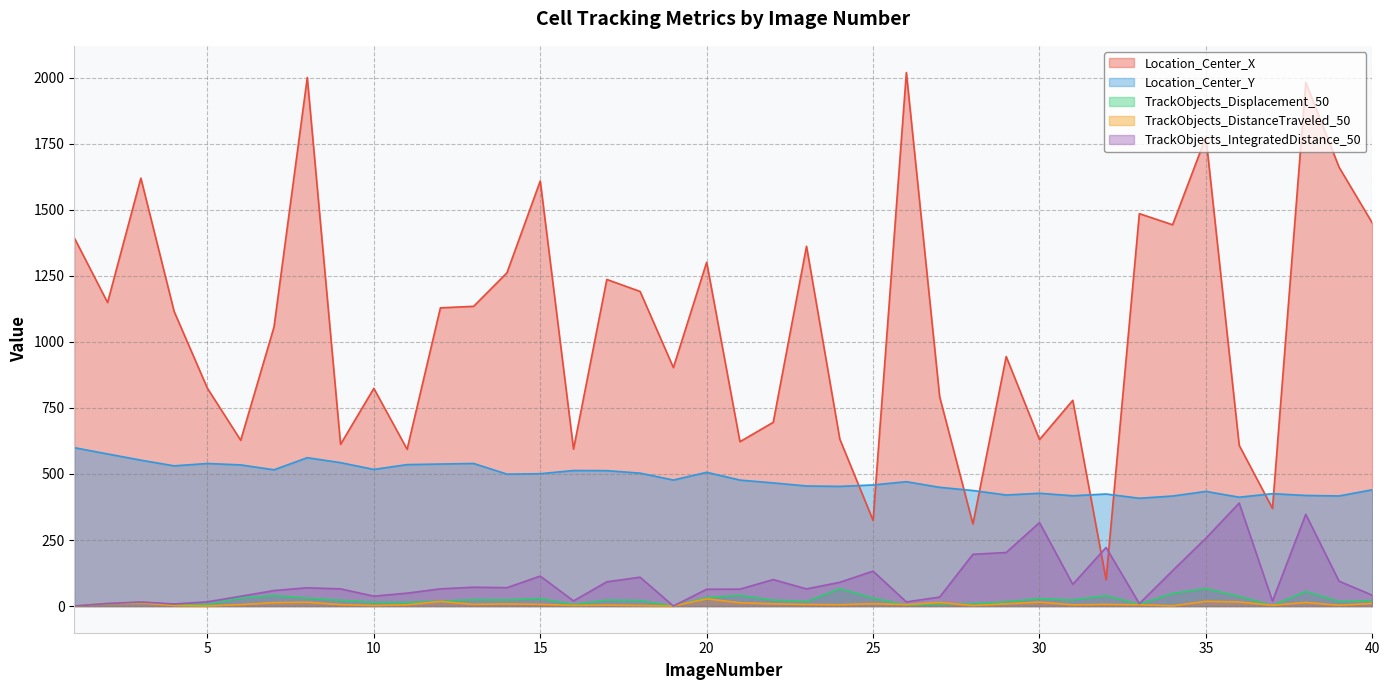

Which series has the widest spread of values?

Location_Center_X